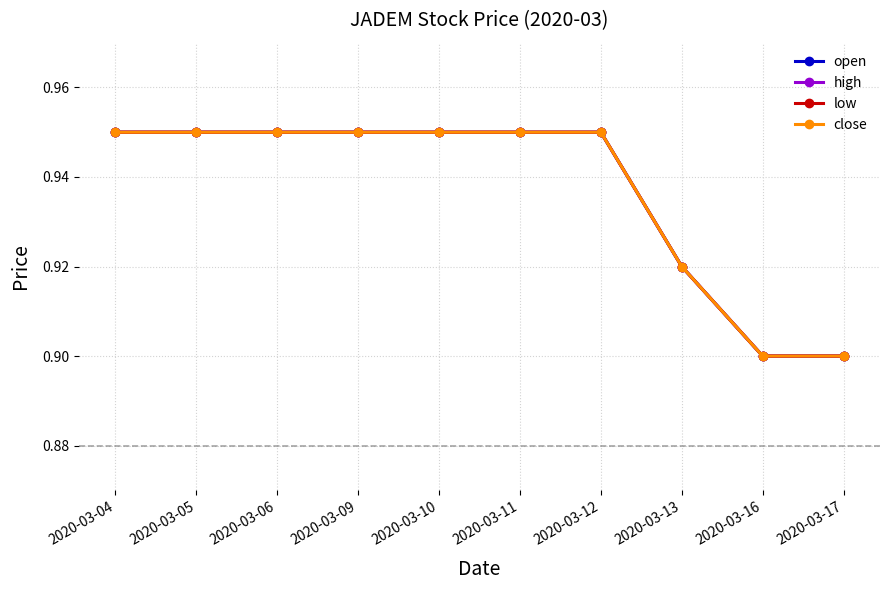

True or false: open has more than 1 points higher than both neighbors.

False